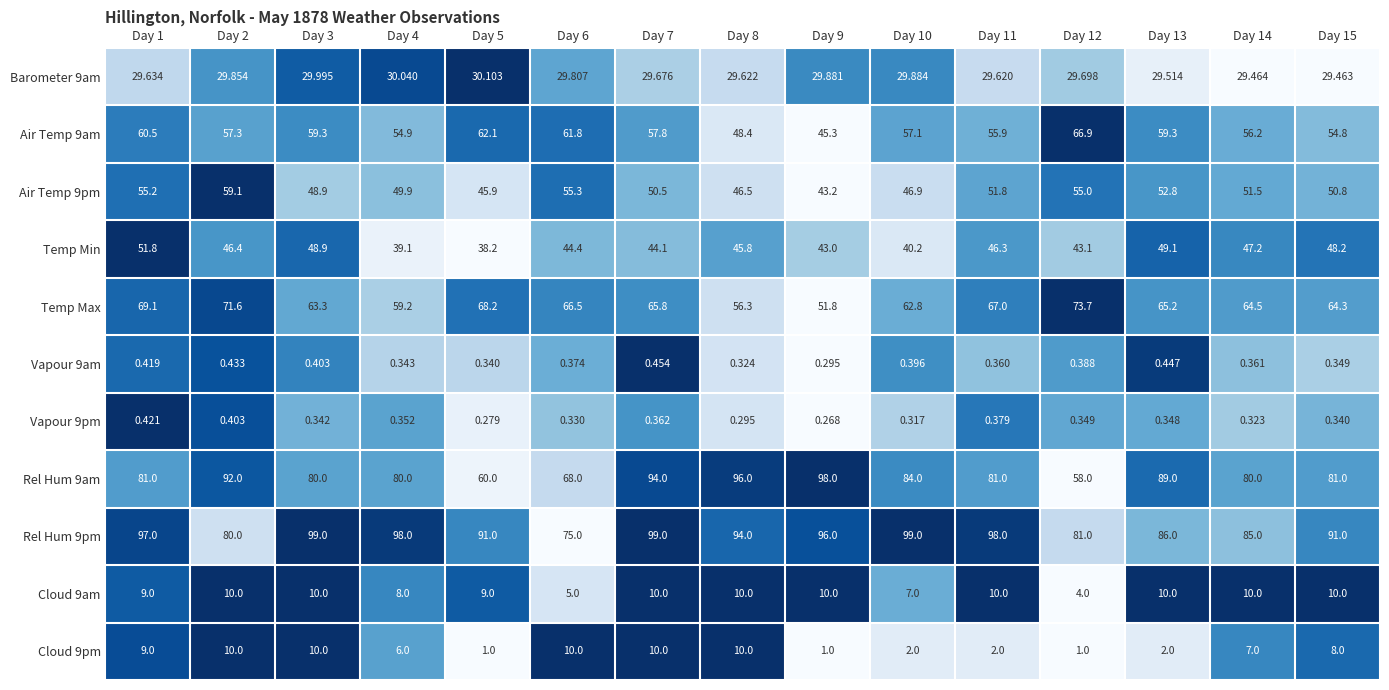

What is the difference between the highest and lowest values at Day 5?

90.7